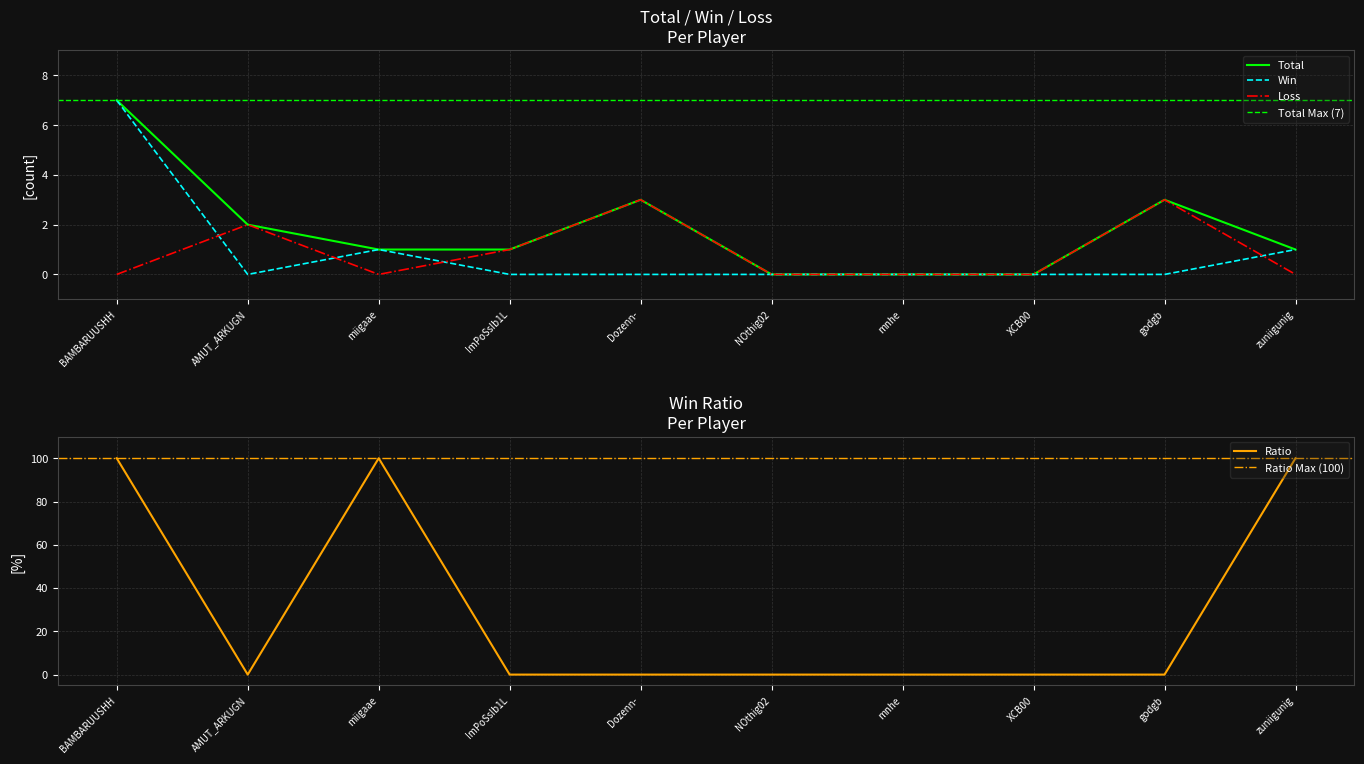

What is the value of the Ratio point at the 3rd from the left?

100